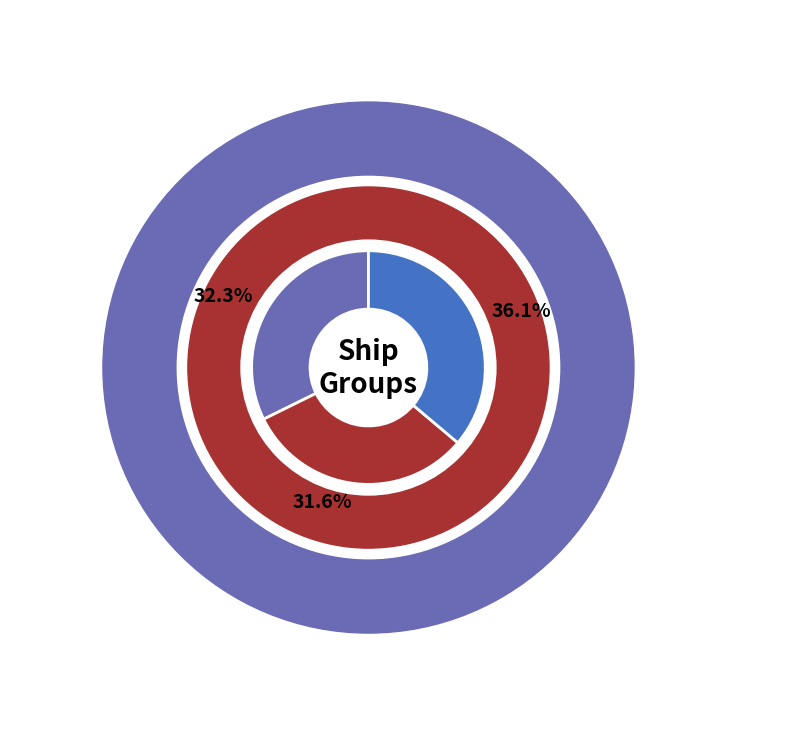

Do 3487 and 3042 together represent more than half of the pie?

Yes